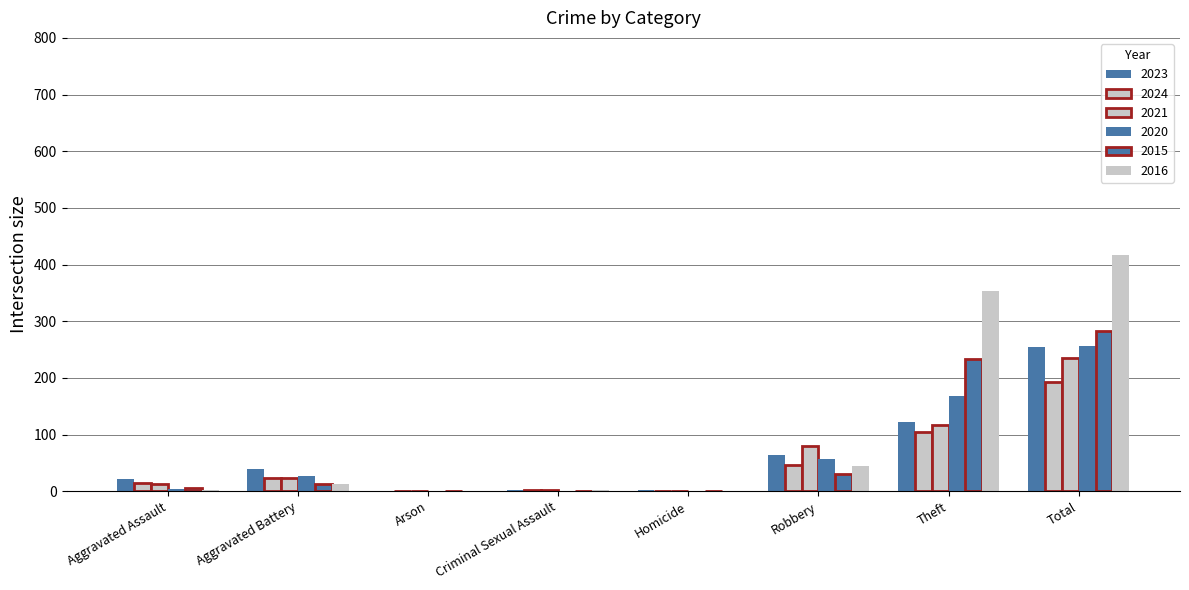

Are the bars grouped side by side (vs. stacked)?

Yes